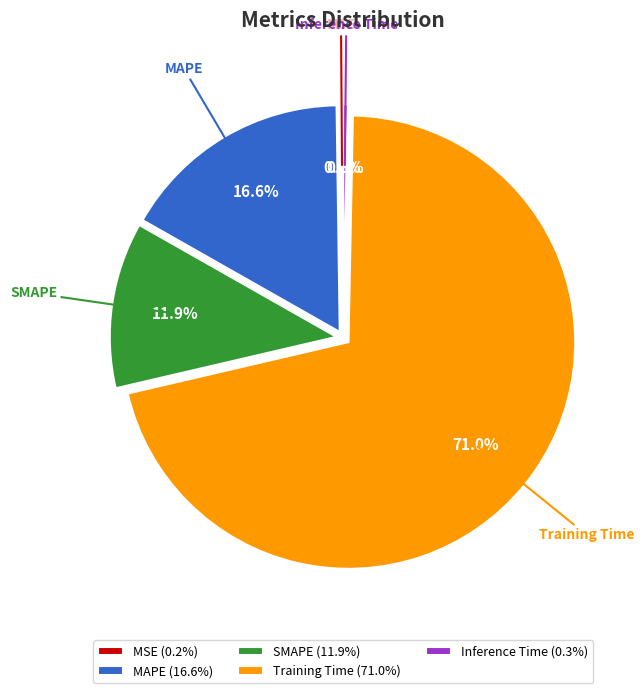

What percentage do SMAPE and Training Time together represent?

82.9%